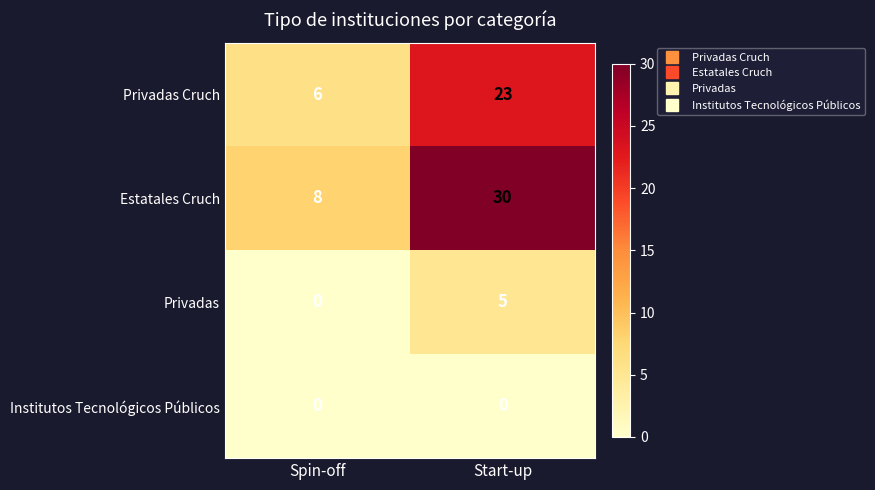

Reading right to left, transcribe all the data shown in this chart.

Privadas Cruch: 23	6
Estatales Cruch: 30	8
Privadas: 5	0
Institutos Tecnológicos Públicos: 0	0